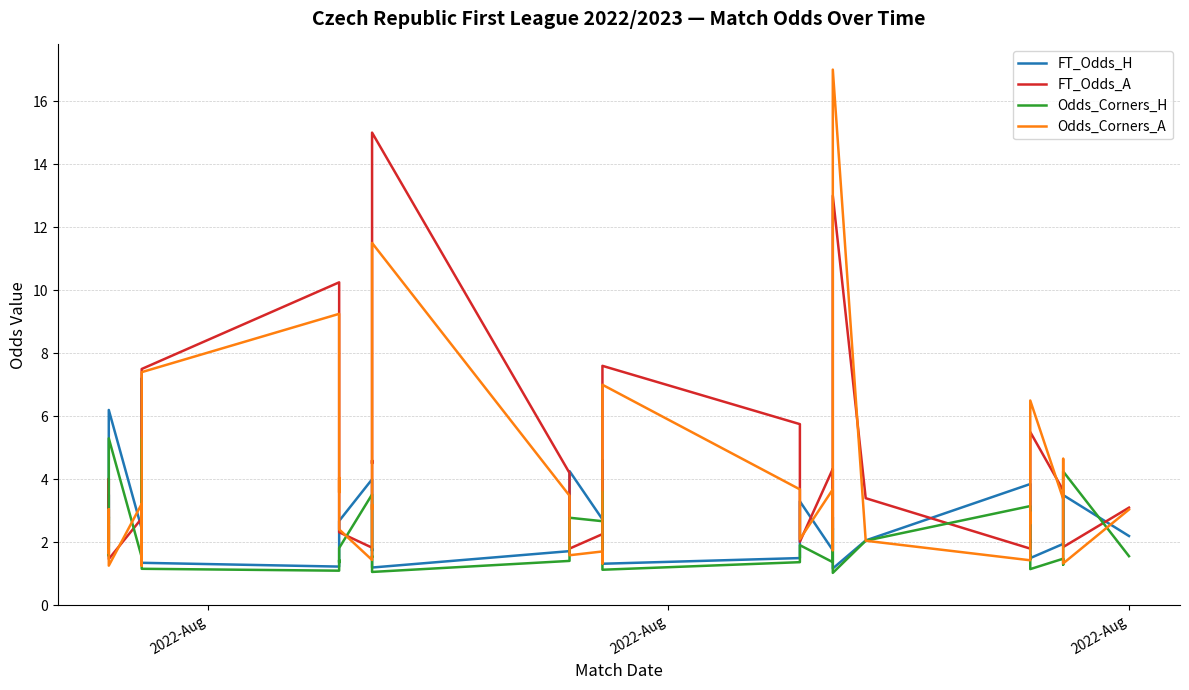

How many data points in FT_Odds_A are less than 3?

19